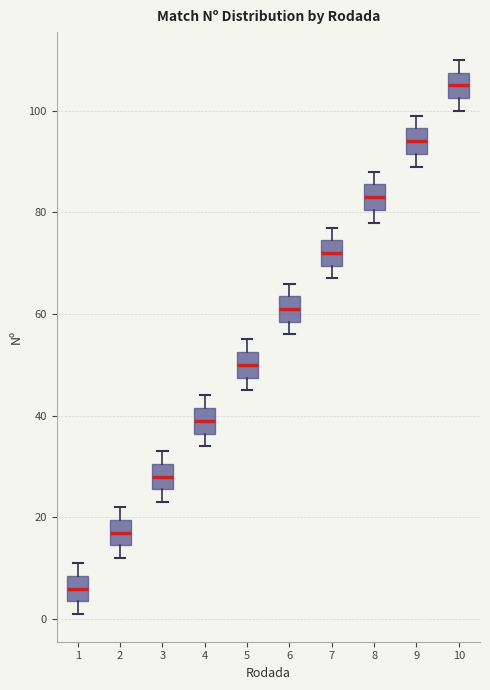

Where does the upper whisker of the box at x = 10 end on the y-axis? The values are not printed on the chart, so give them approximately, as read against the axis.

110